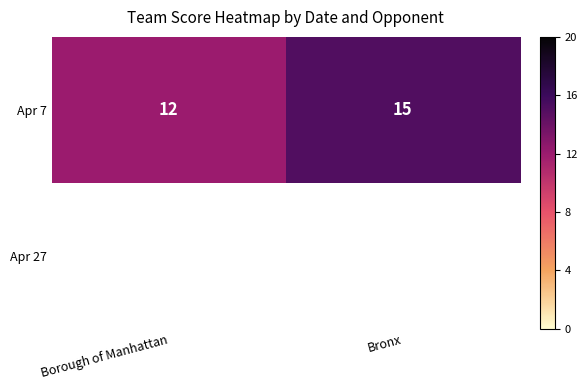

List the labels in order of Apr 7 value, largest first.

Bronx, Borough of Manhattan